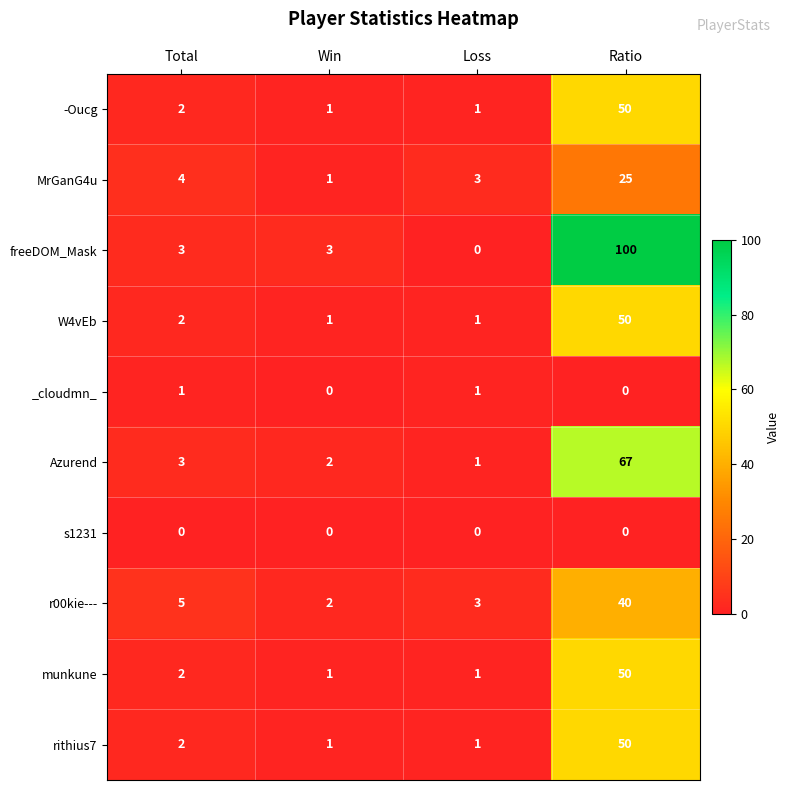

The -Oucg series shows 2 at Total. True or false?

True